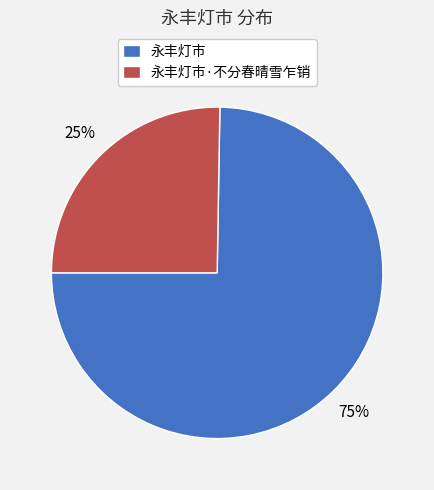

Is it true that 永丰灯市 is 81% of the pie?

False